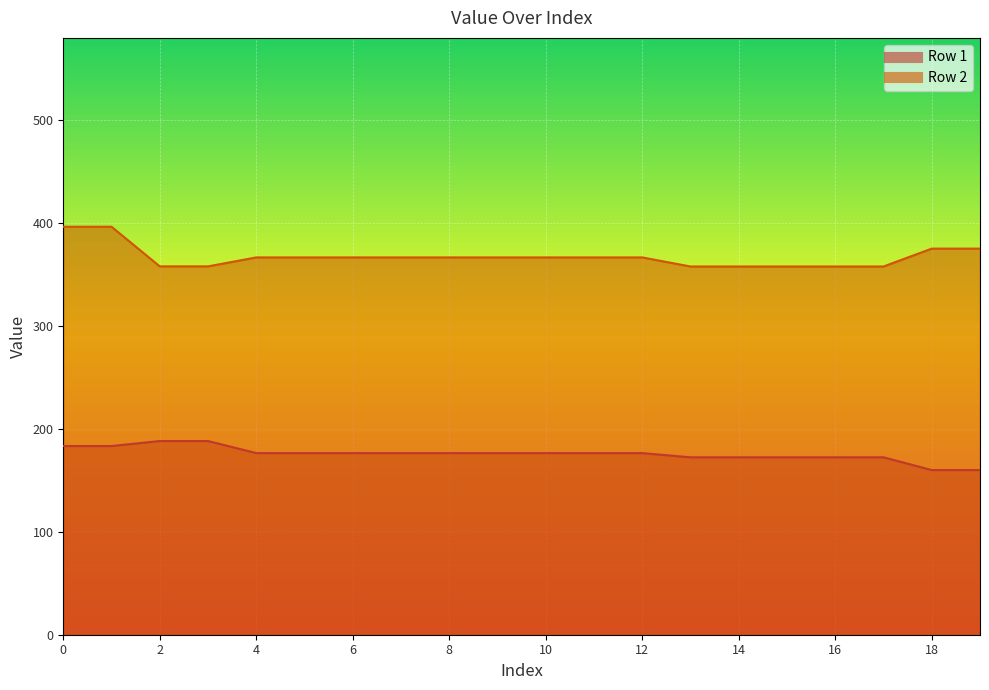

At which label is Row 2 closest to 377?

18